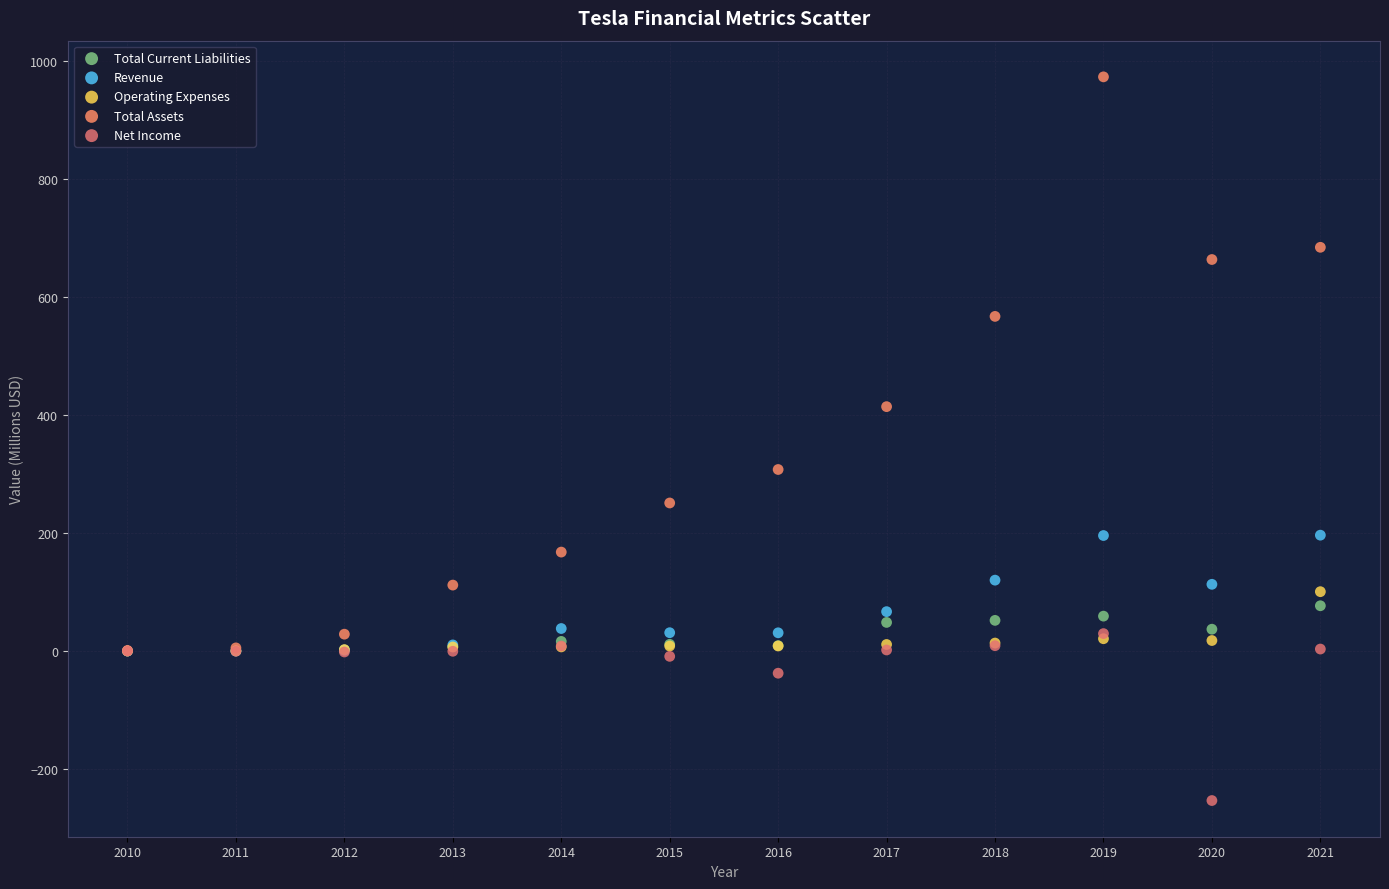

Which series reaches the minimum Y coordinate?

Net Income